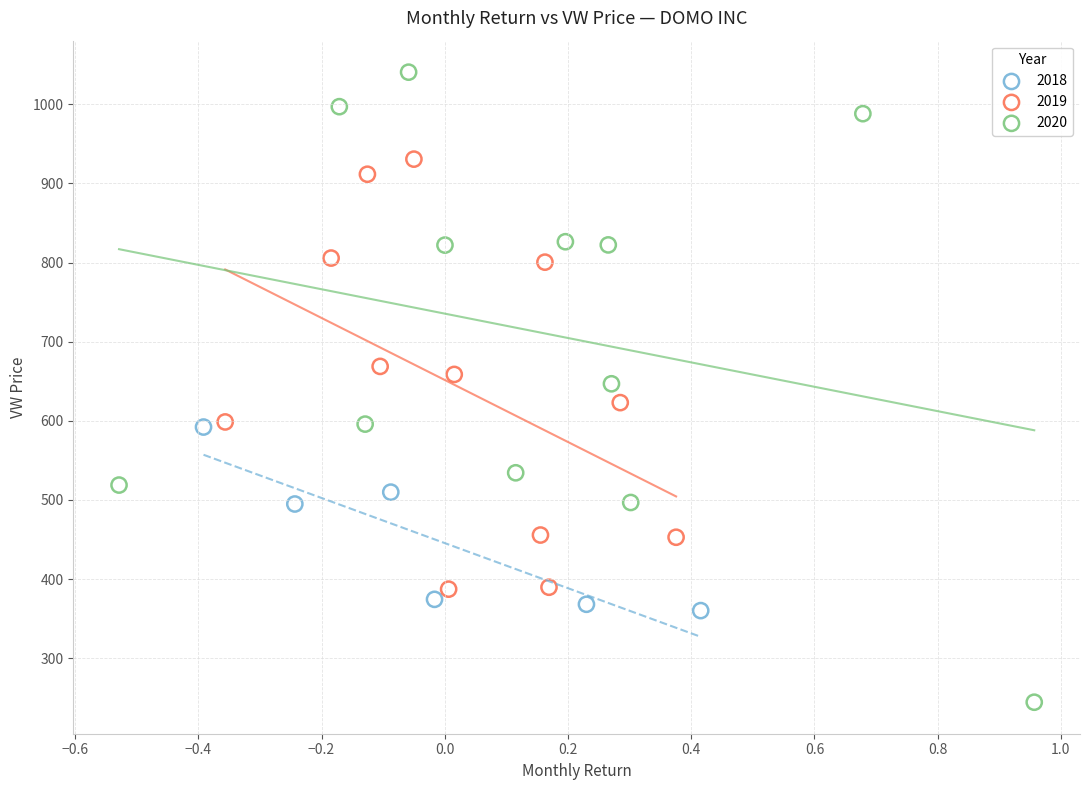

What are all the series names shown in the legend?

2018, 2019, 2020